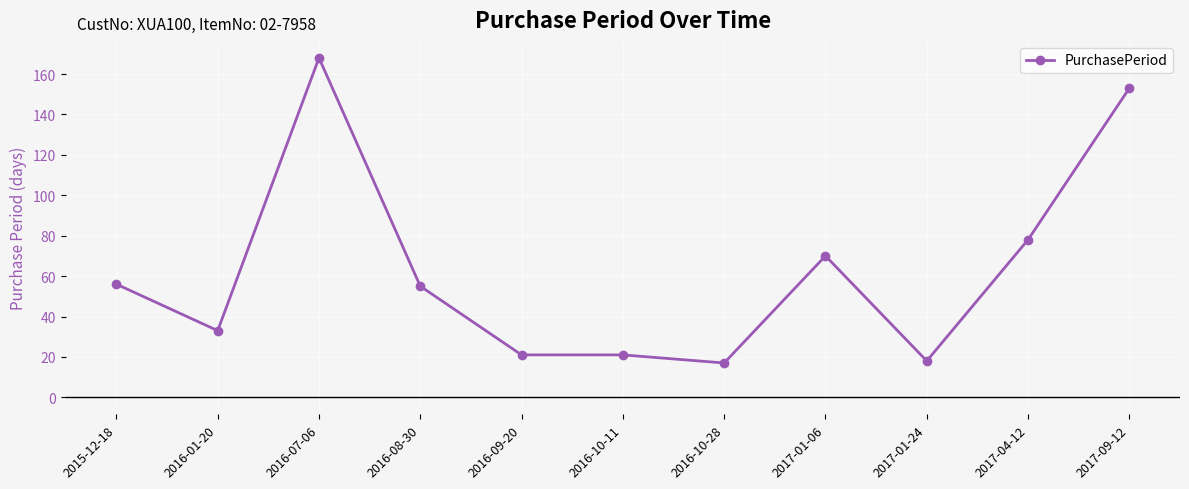

At which label is the value closest to 92?

2017-04-12